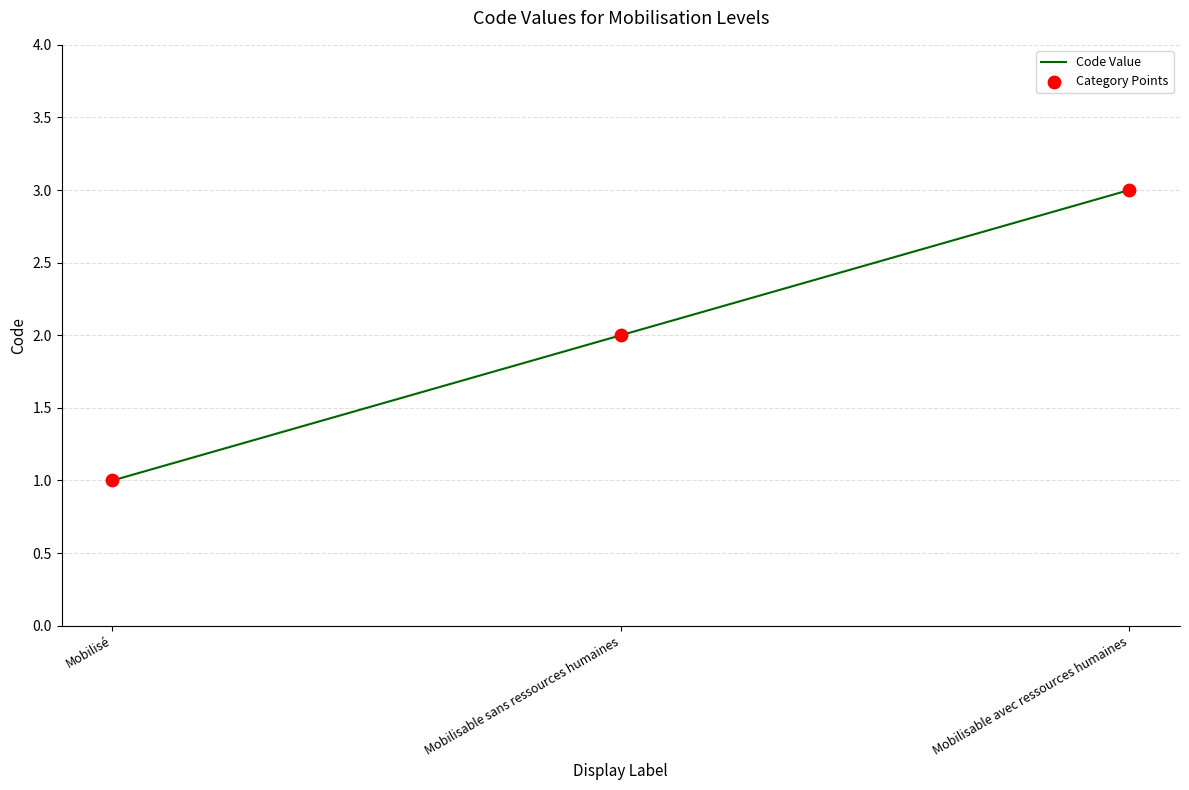

The value at Mobilisé is 0. True or false?

False